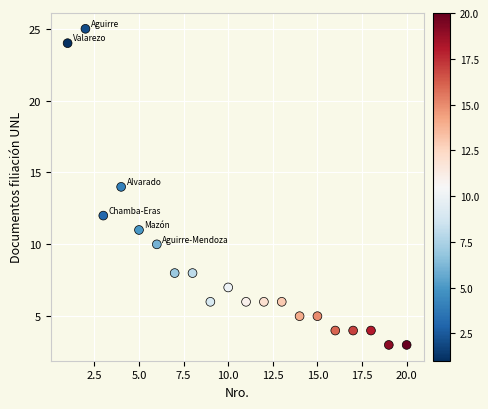

What is the range of X values (max minus min)?

19